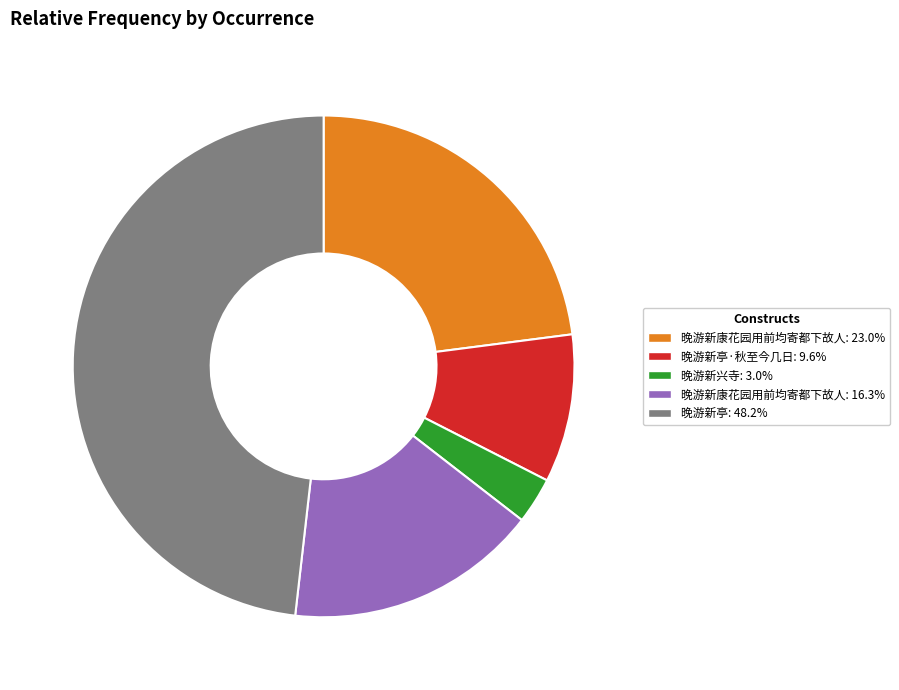

Is there any slice that represents more than half of the pie?

No